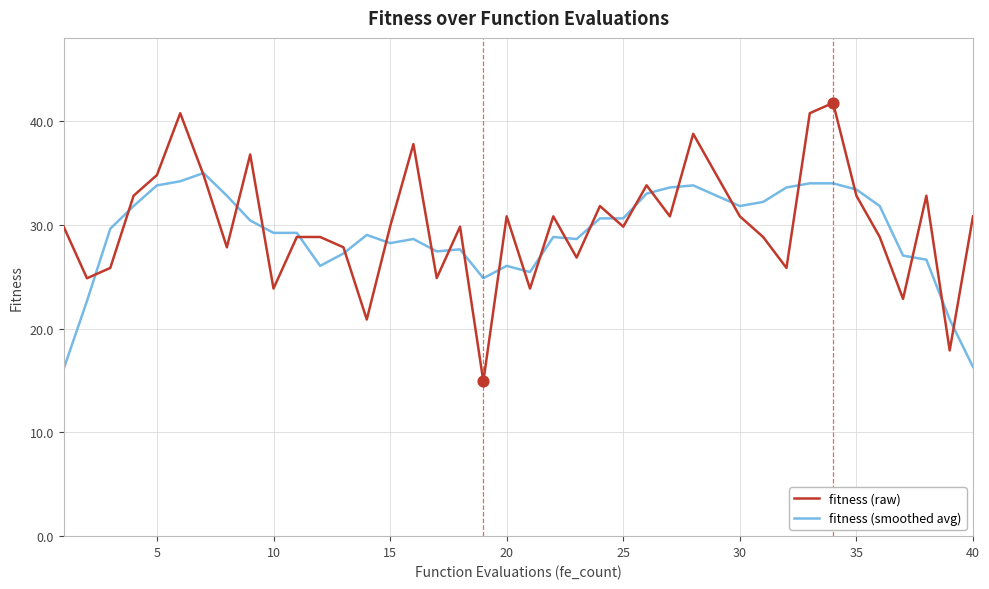

What is the smallest value displayed?

14.9